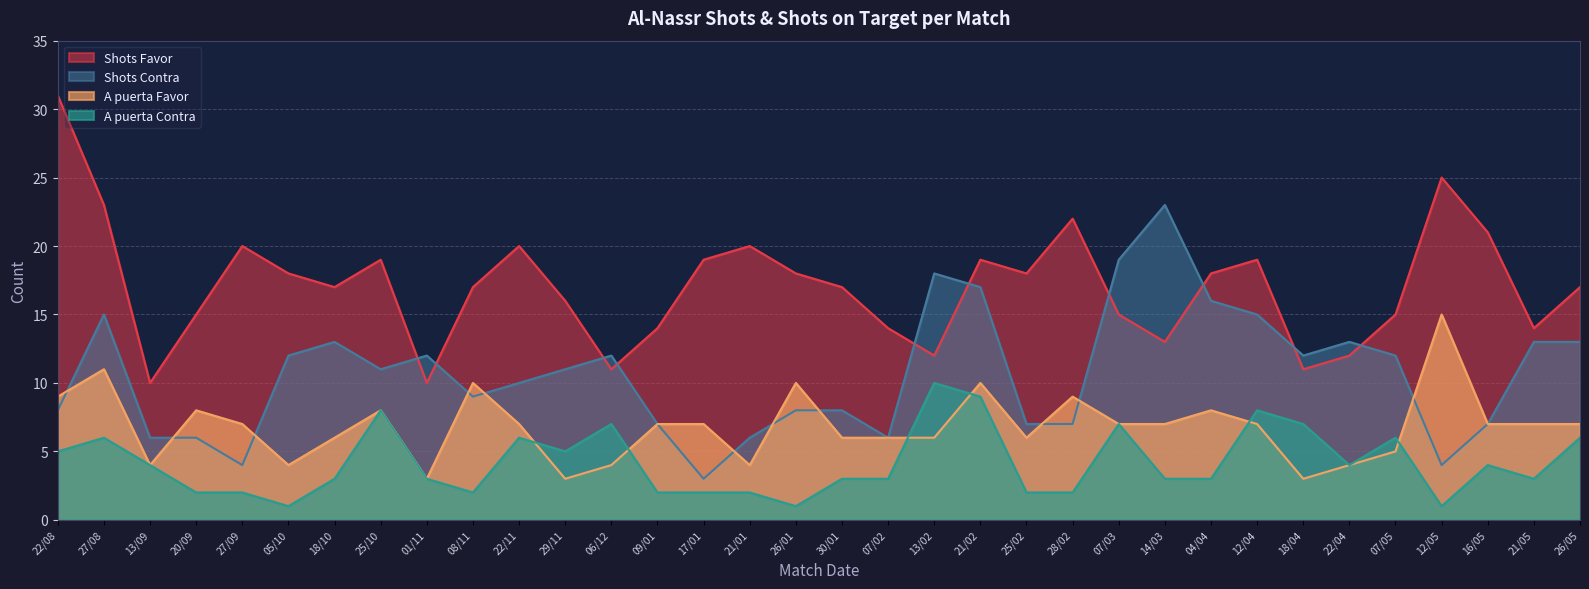

What is the difference between the highest and lowest values at 16/05?

17